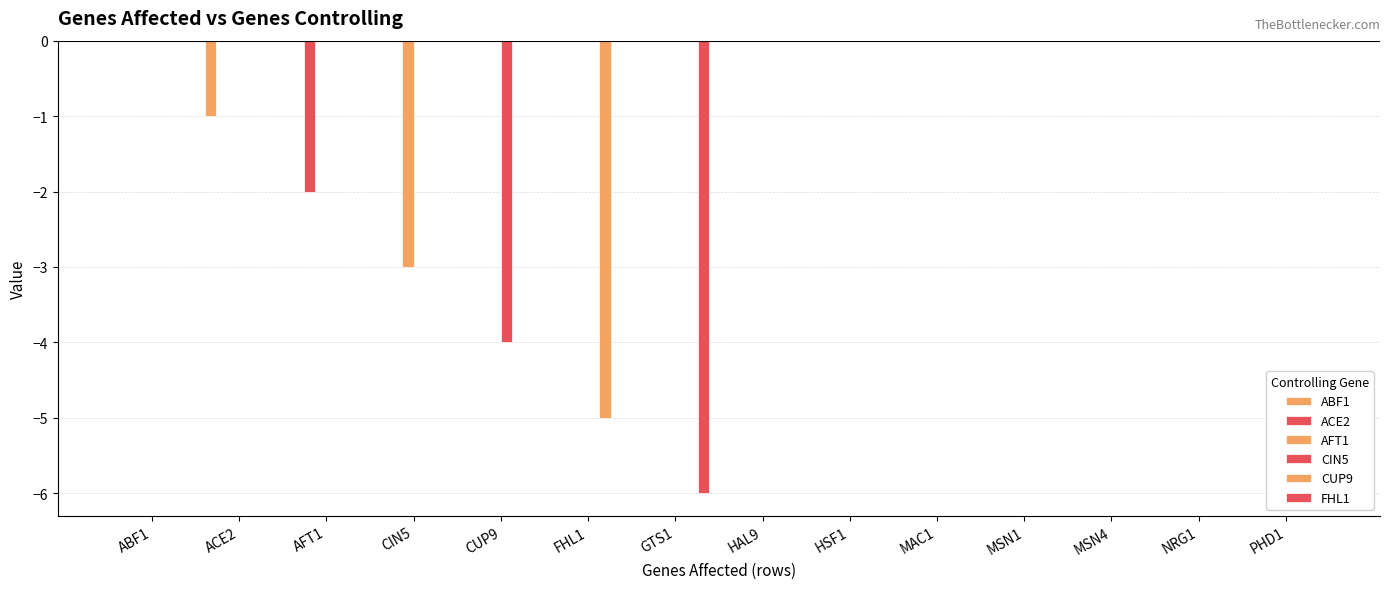

How many groups of bars are there?

14